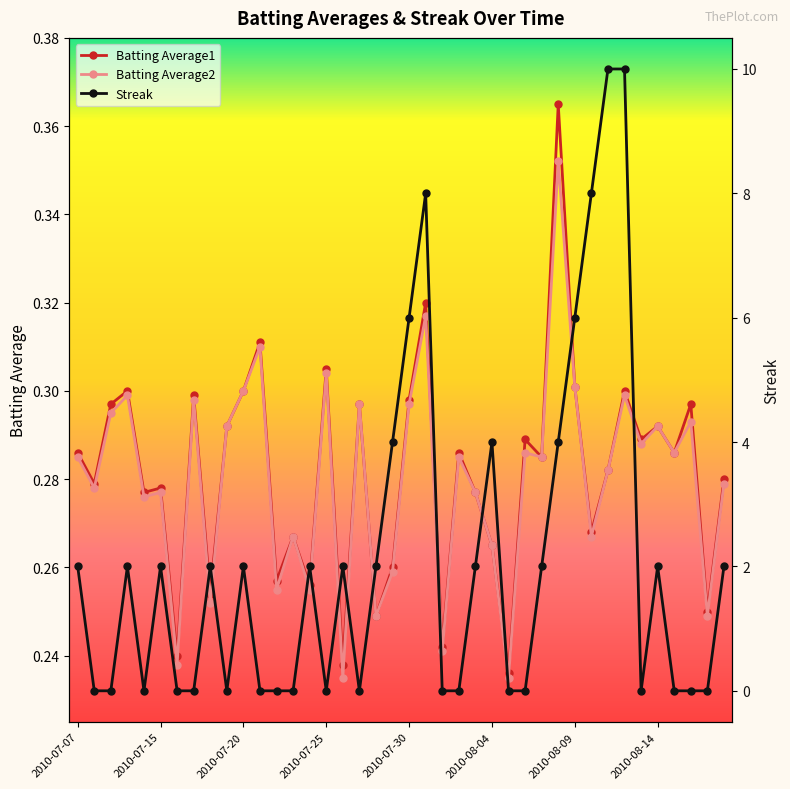

At how many categories does at least one series exceed 3?

9